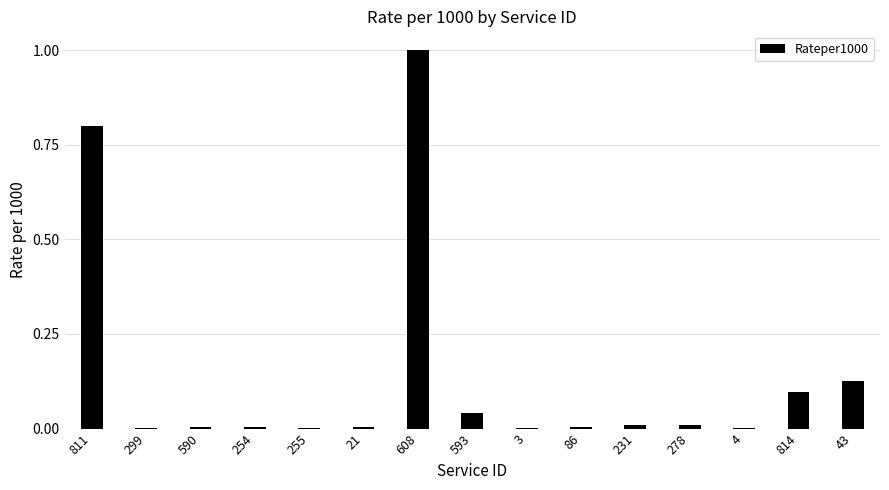

Are the bars grouped side by side (vs. stacked)?

No